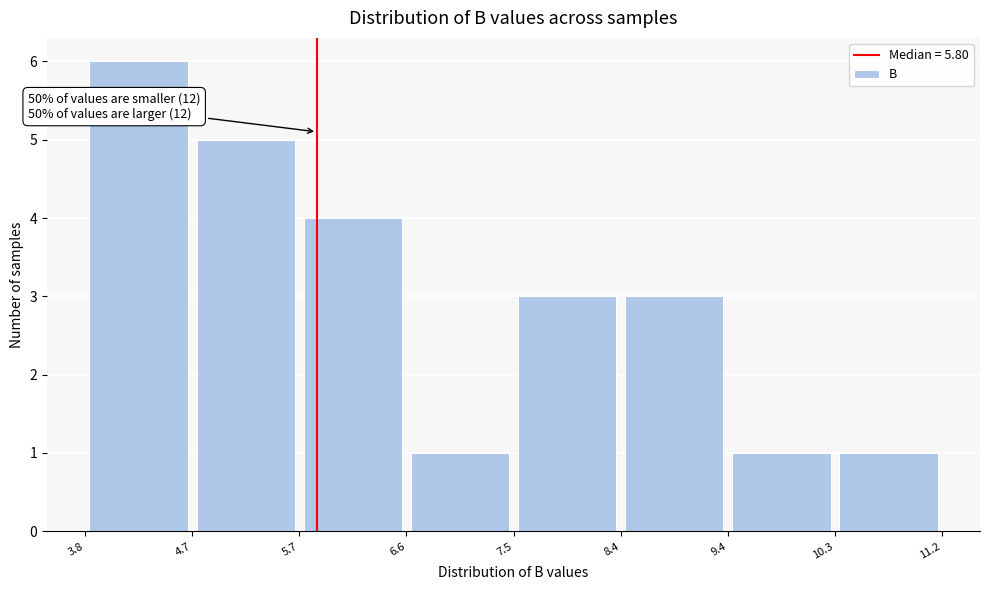

Which range on the x-axis has the tallest bar?

3.8 to 4.7